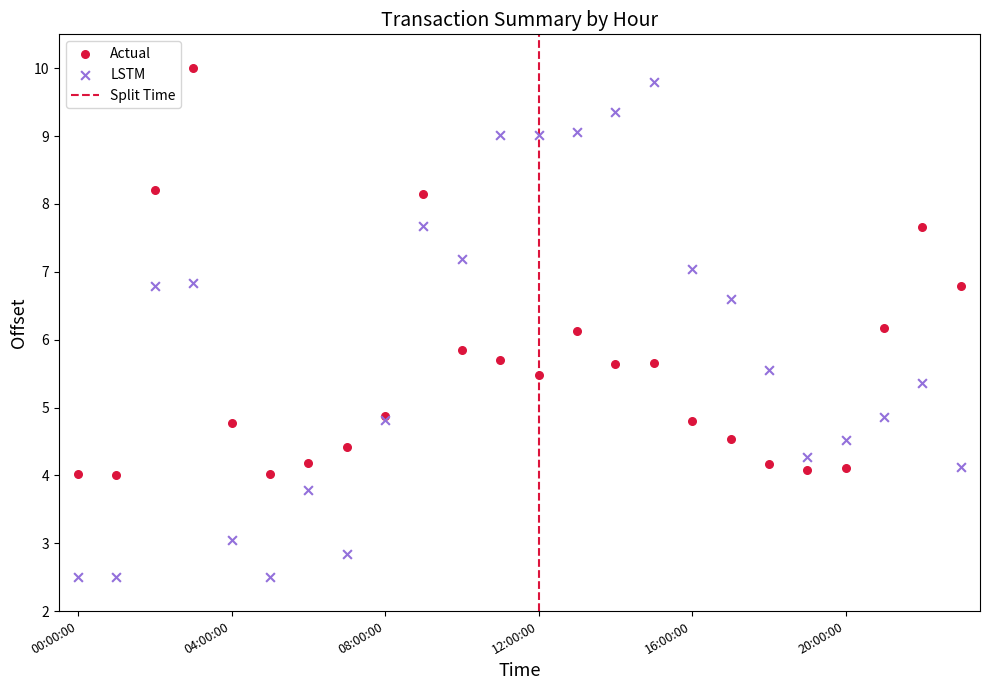

Which series contains the lowest Y value?

LSTM